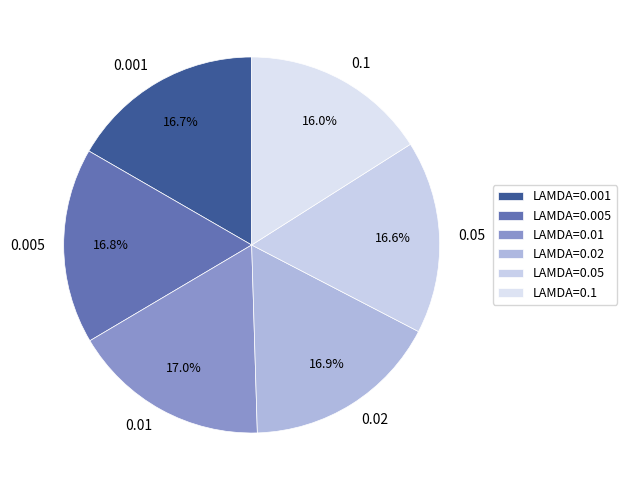

Combined, do 0.01 and 0.1 account for over 50%?

No